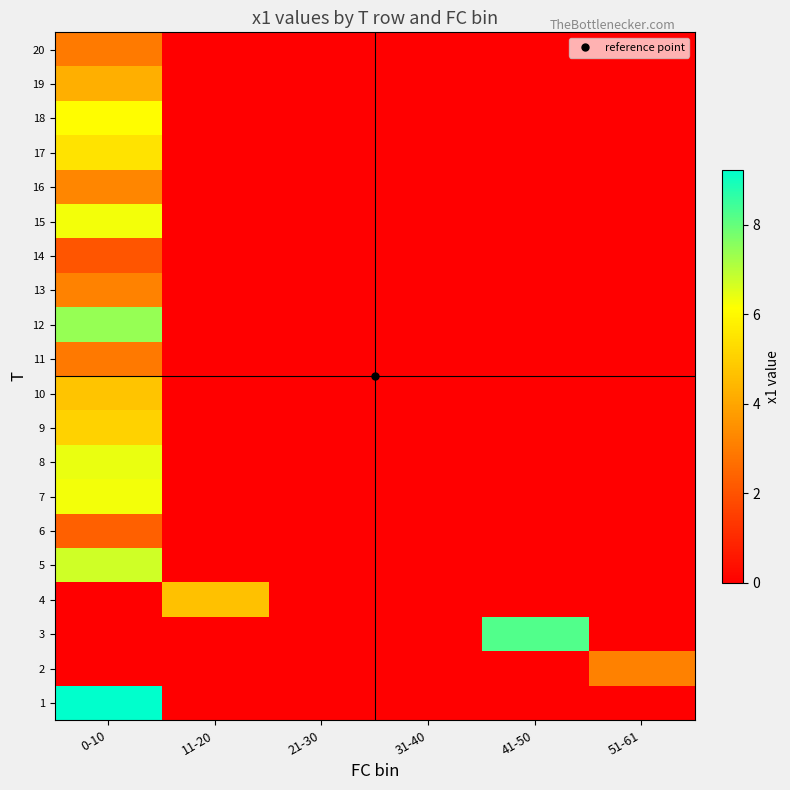

Count the number of categories in the chart.

6